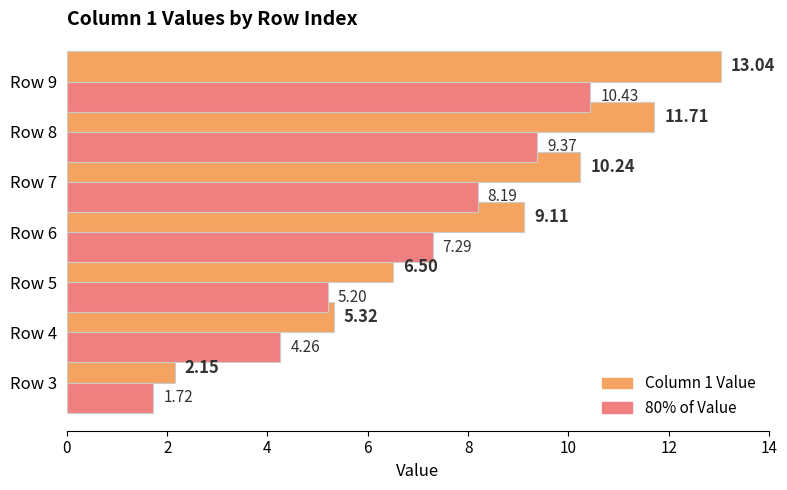

At how many categories does at least one series exceed 6?

5